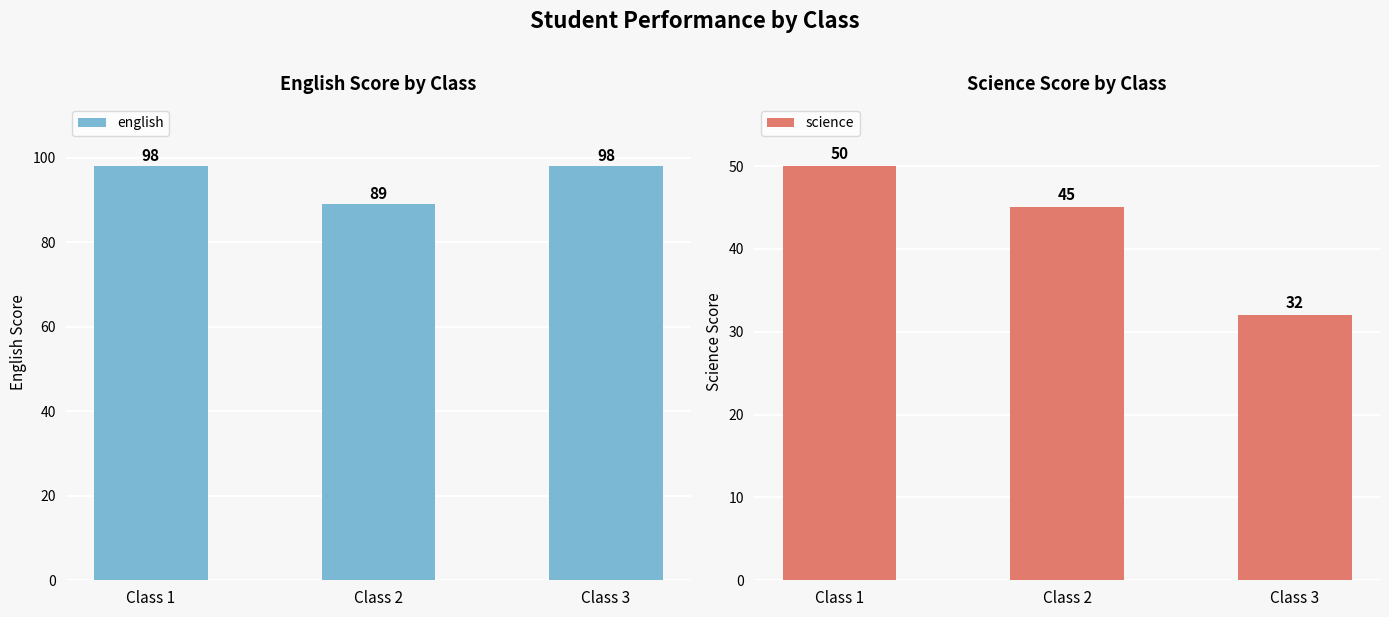

Reading left to right, what are all the values shown in this chart?

english: Class 1=98	Class 2=89	Class 3=98
science: Class 1=50	Class 2=45	Class 3=32